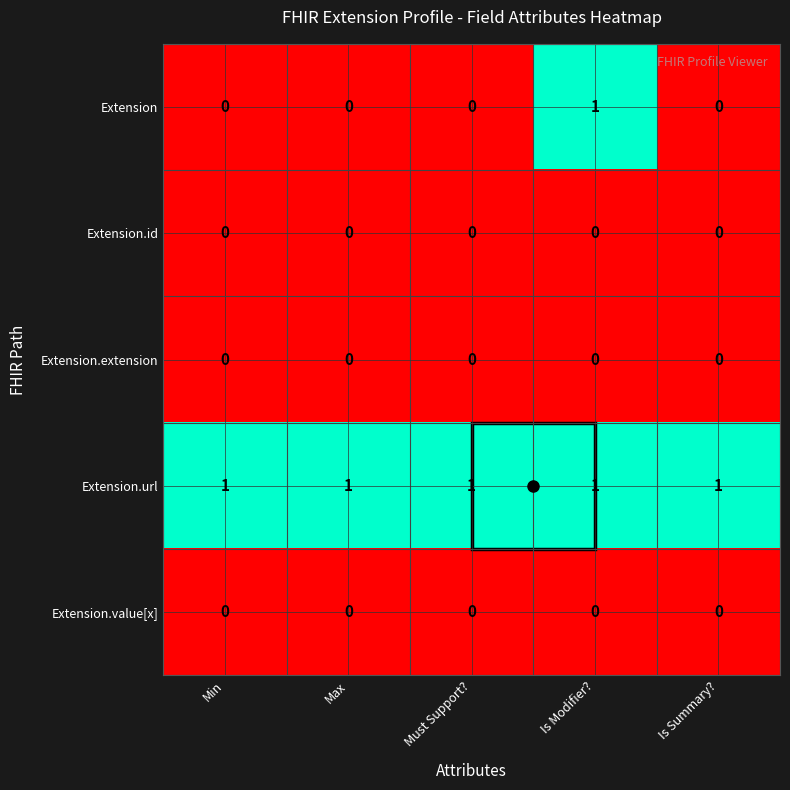

Which series has the widest spread of values?

Extension